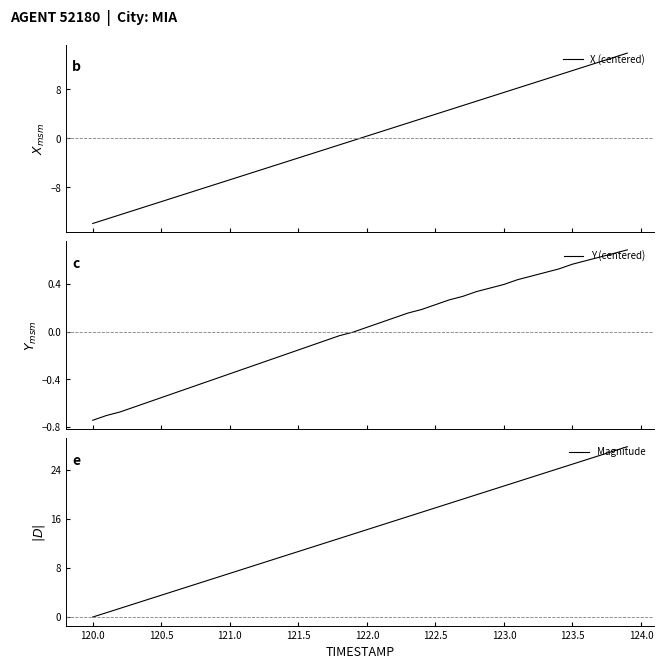

How many positive values does the X (centered) series have?

20